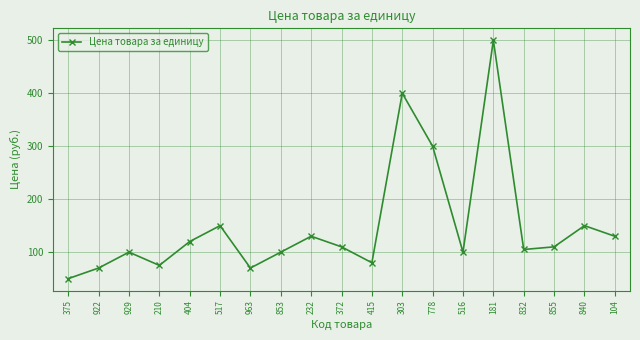

Which label corresponds to the largest value in the chart?

181